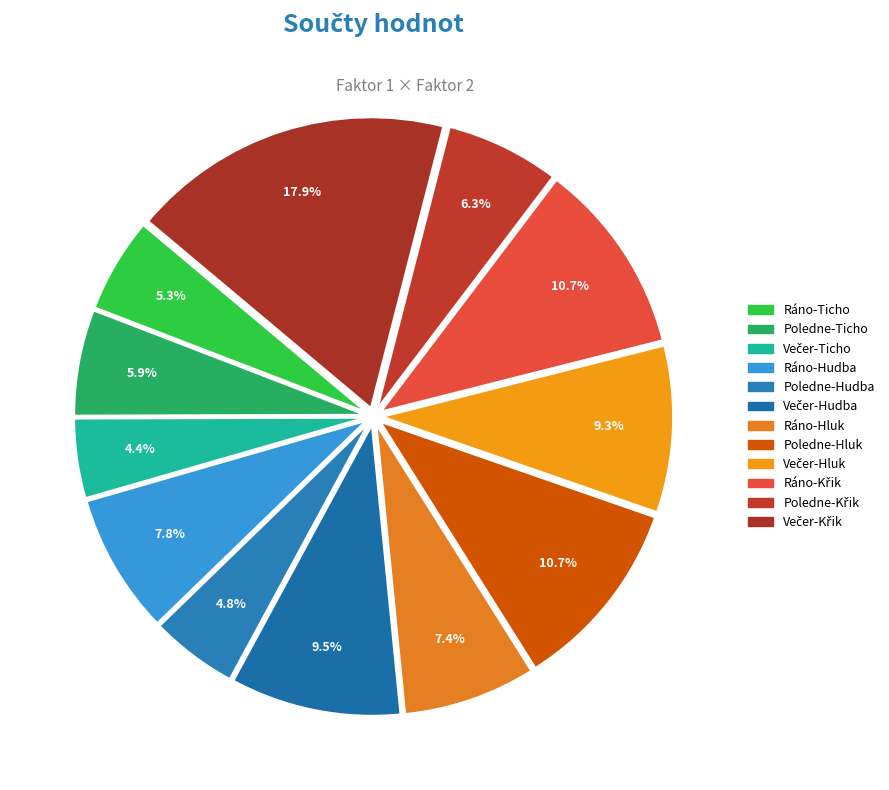

What is the ratio of the value at Večer-Hudba to the value at Ráno-Hluk?

1.3